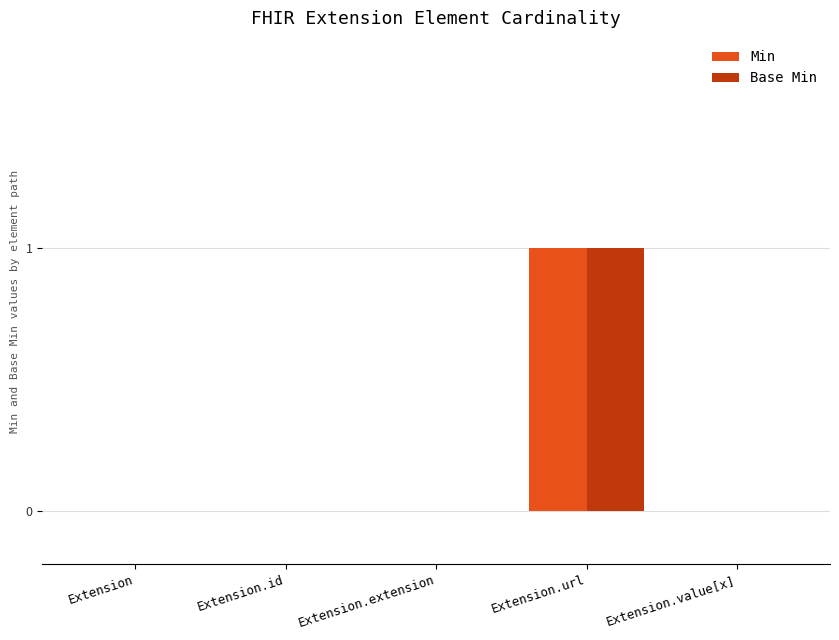

The value of Base Min at Extension.extension is 1. True or false?

False